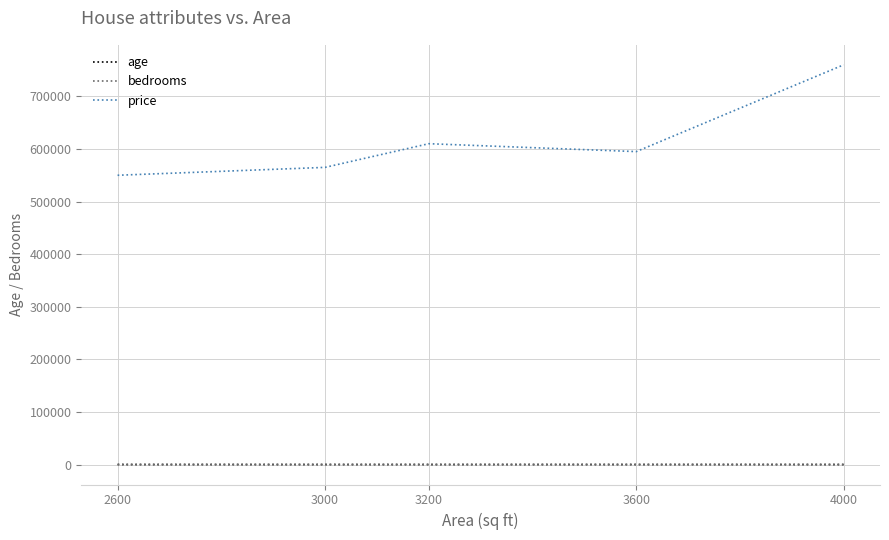

The price series shows 1016207 at 3000. True or false?

False